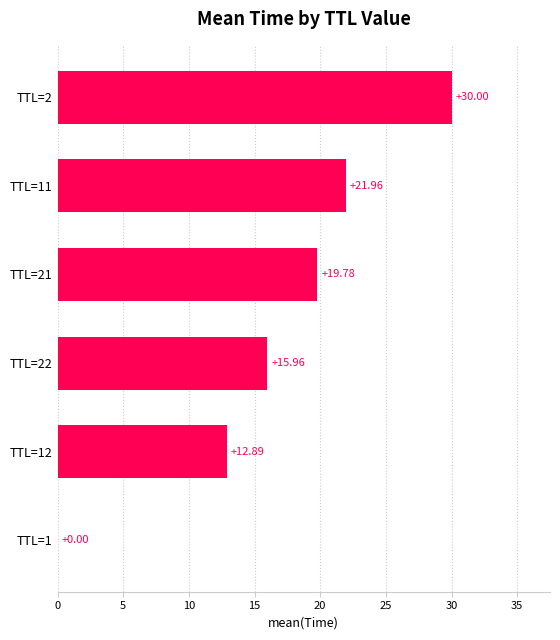

What is the sum of all values?

100.6